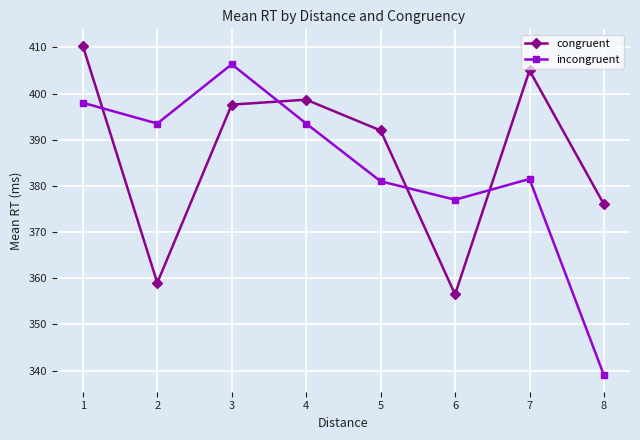

How many interior local valleys does the congruent series have?

2